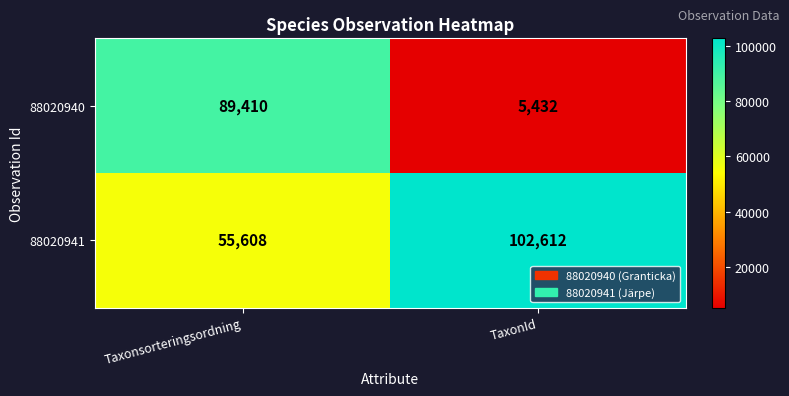

How many categories are shown in the chart?

2